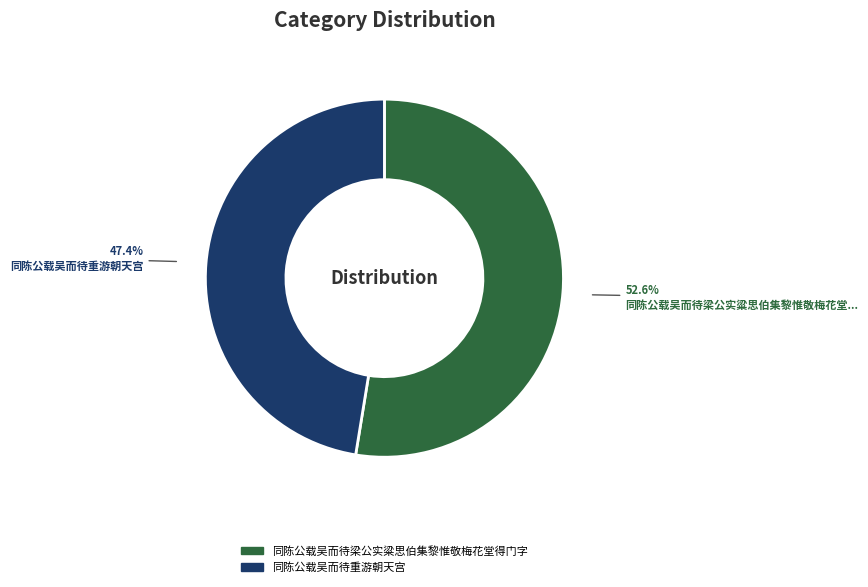

To the nearest percent, what portion does 同陈公载吴而待重游朝天宫 represent?

47%